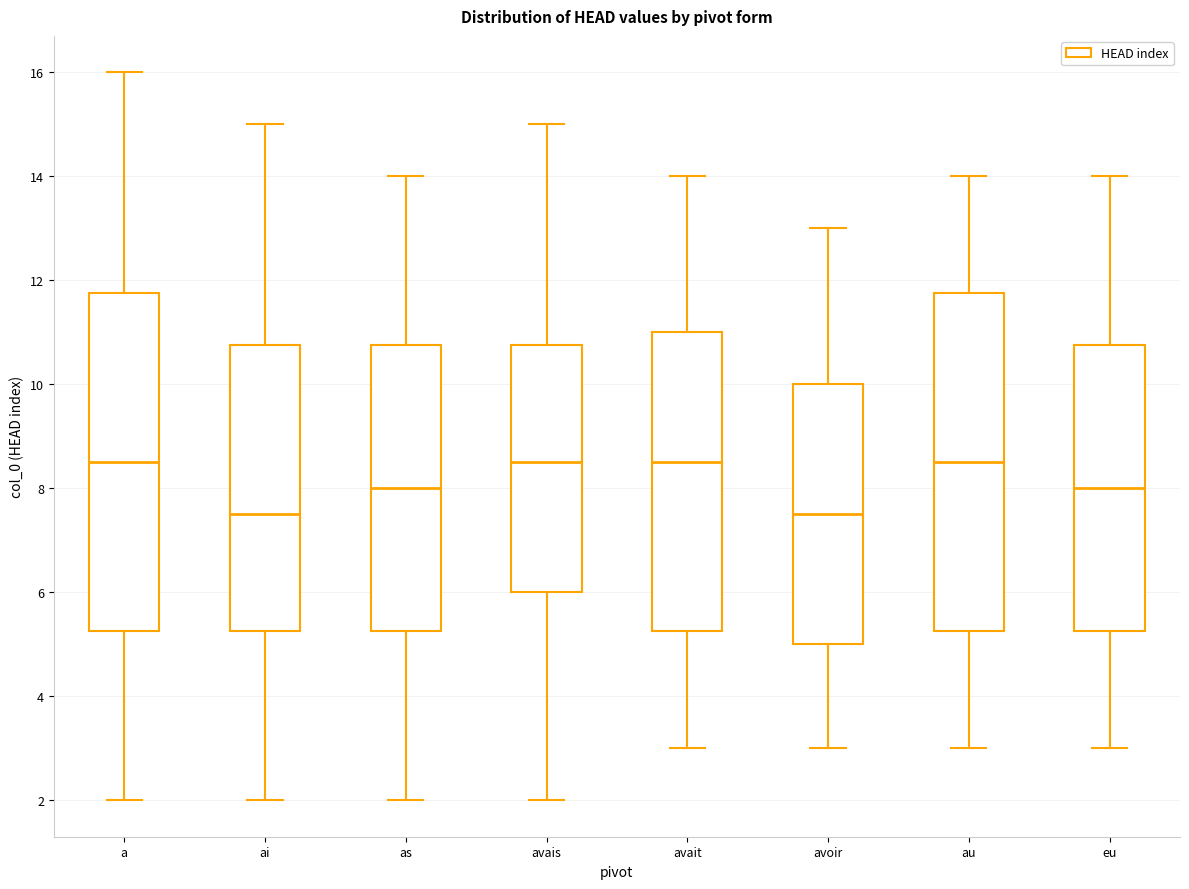

Reading left to right, read every box against the y-axis: the position of its median line, the range the box covers, and the ends of its whiskers. The values are not printed on the chart, so give them approximately, as read against the axis.

a: median 8.6, box 5.2 to 11.8, whiskers 2.0 to 16.0
ai: median 7.6, box 5.2 to 10.8, whiskers 2.0 to 15.0
as: median 8.0, box 5.2 to 10.8, whiskers 2.0 to 14.0
avais: median 8.6, box 6.0 to 10.8, whiskers 2.0 to 15.0
avait: median 8.6, box 5.2 to 11.0, whiskers 3.0 to 14.0
avoir: median 7.6, box 5.0 to 10.0, whiskers 3.0 to 13.0
au: median 8.6, box 5.2 to 11.8, whiskers 3.0 to 14.0
eu: median 8.0, box 5.2 to 10.8, whiskers 3.0 to 14.0